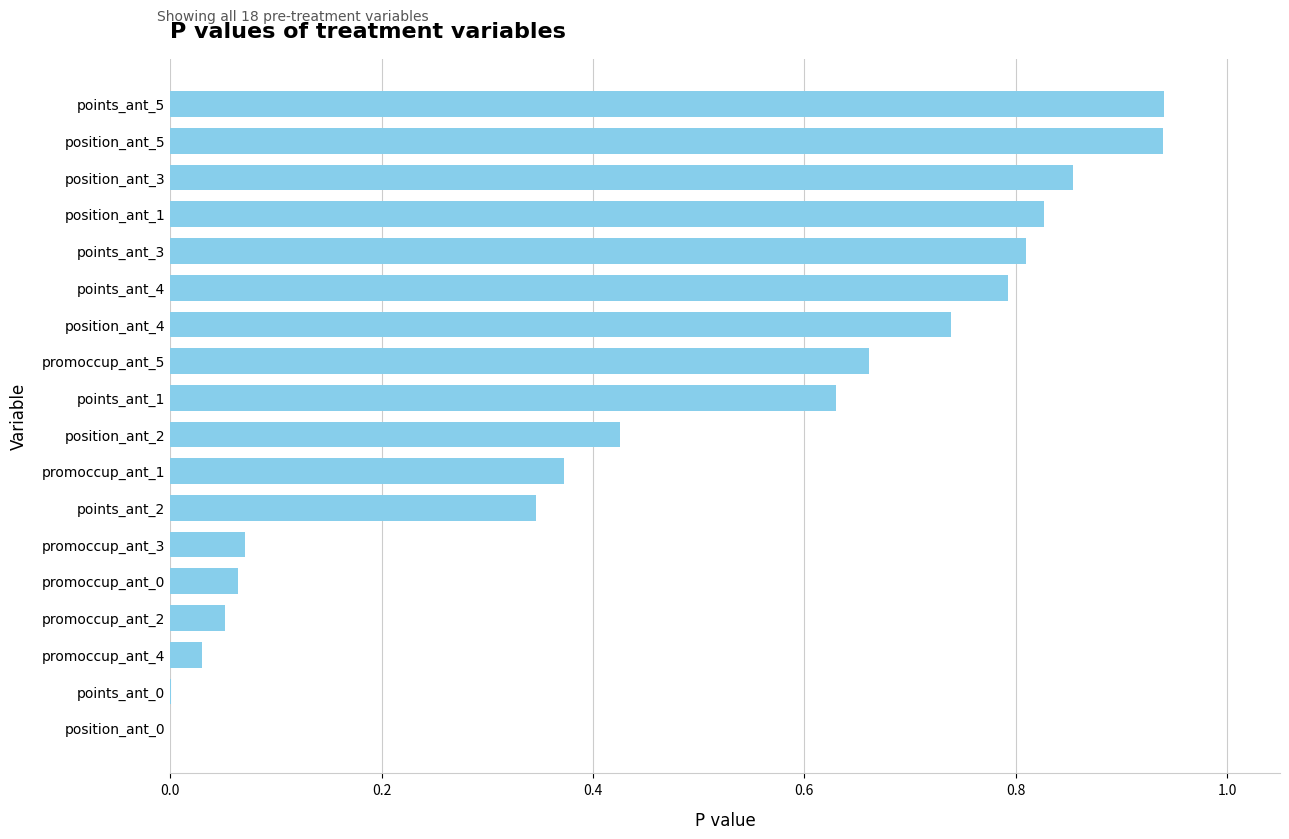

Is it true that the value at points_ant_4 is 1.1?

False